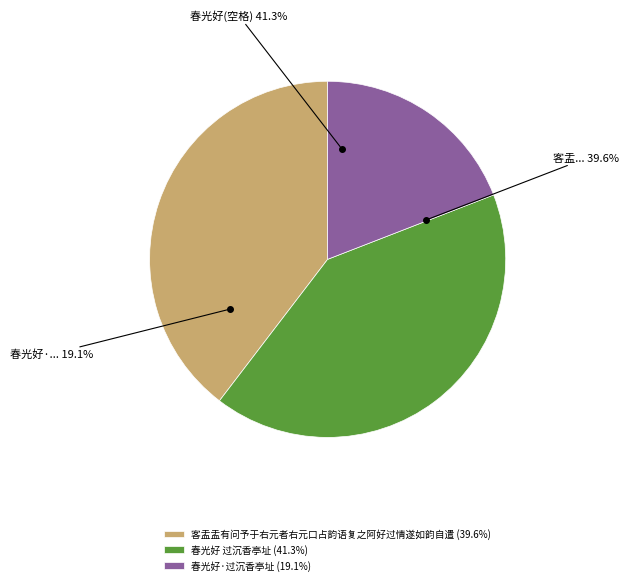

Is 春光好·过沉香亭址 the majority of the pie?

No